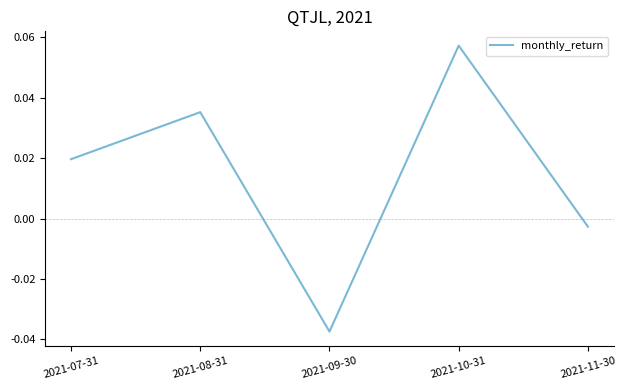

At which category does the data reach its first local valley?

2021-09-30